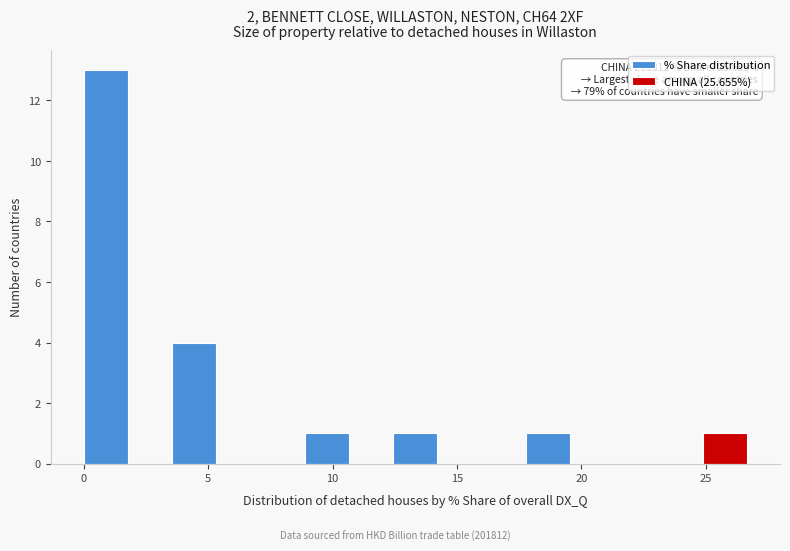

Read against the x-axis, roughly where is the centre of the tallest bar?

1.0